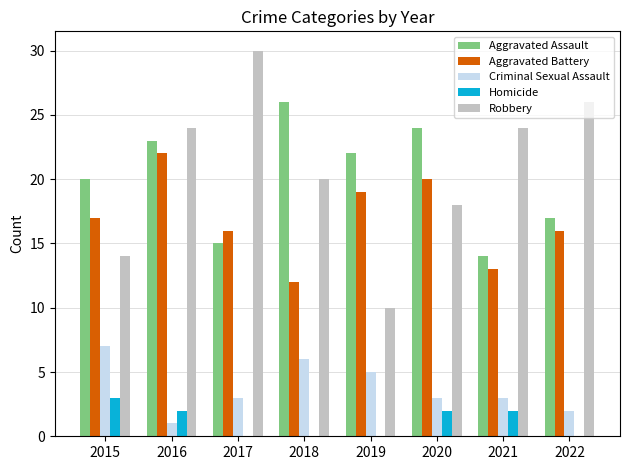

Which series changed the most between 2020 and 2021?

Aggravated Assault